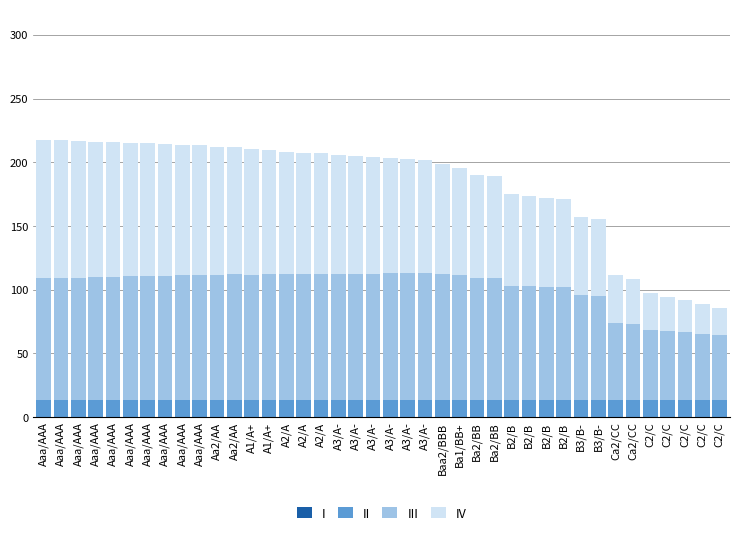

What value does the IV series have at C2/C?

21.2